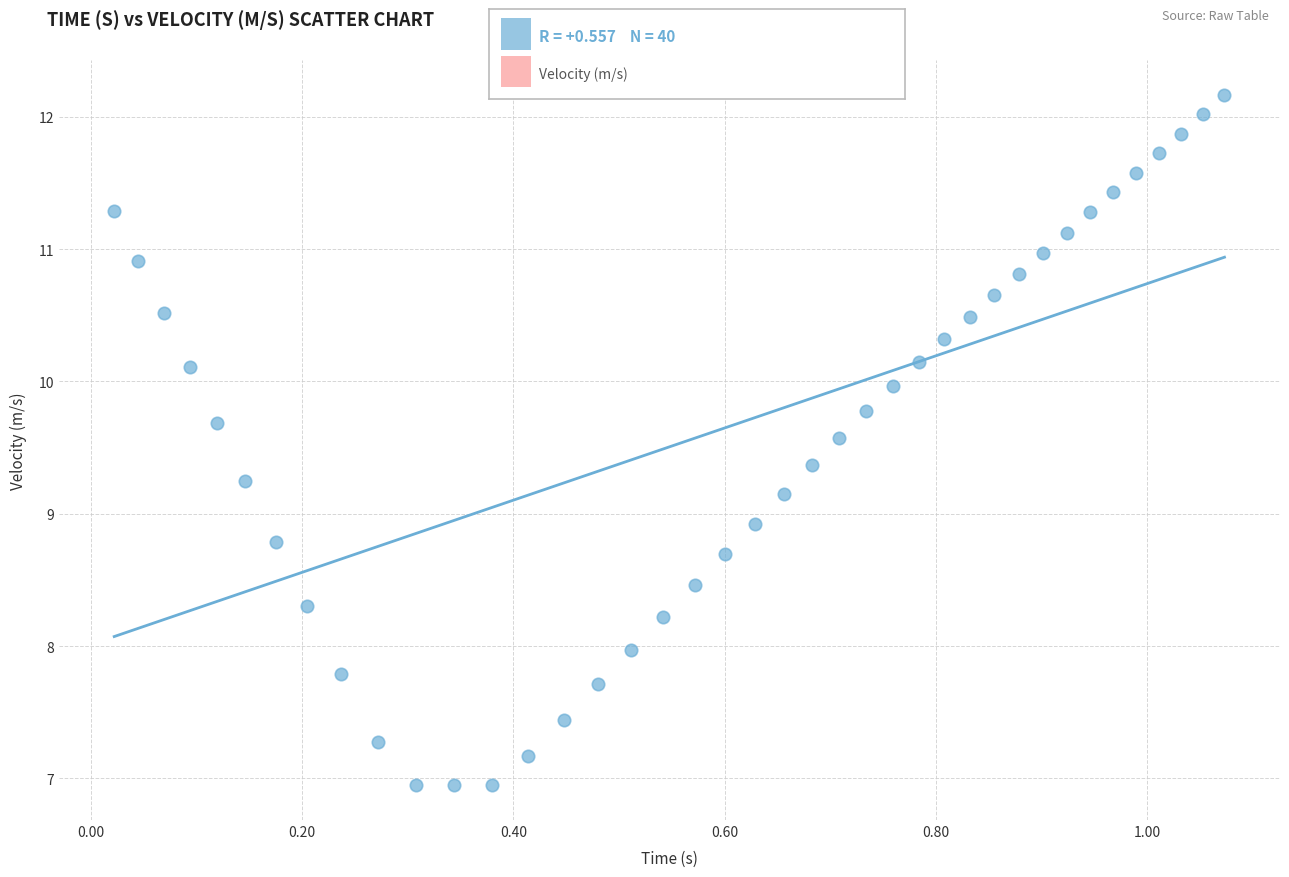

What is the range of X values (max minus min)?

1.1